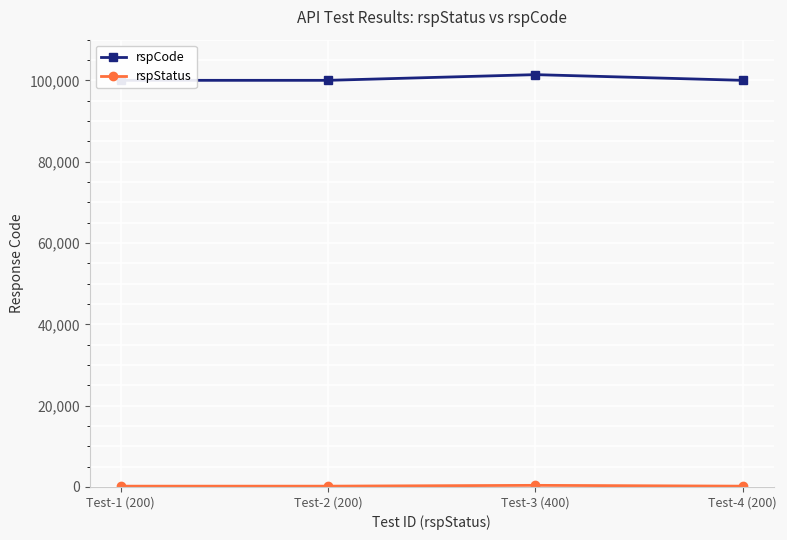

The value of rspCode at Test-3 (400) is 145590. True or false?

False